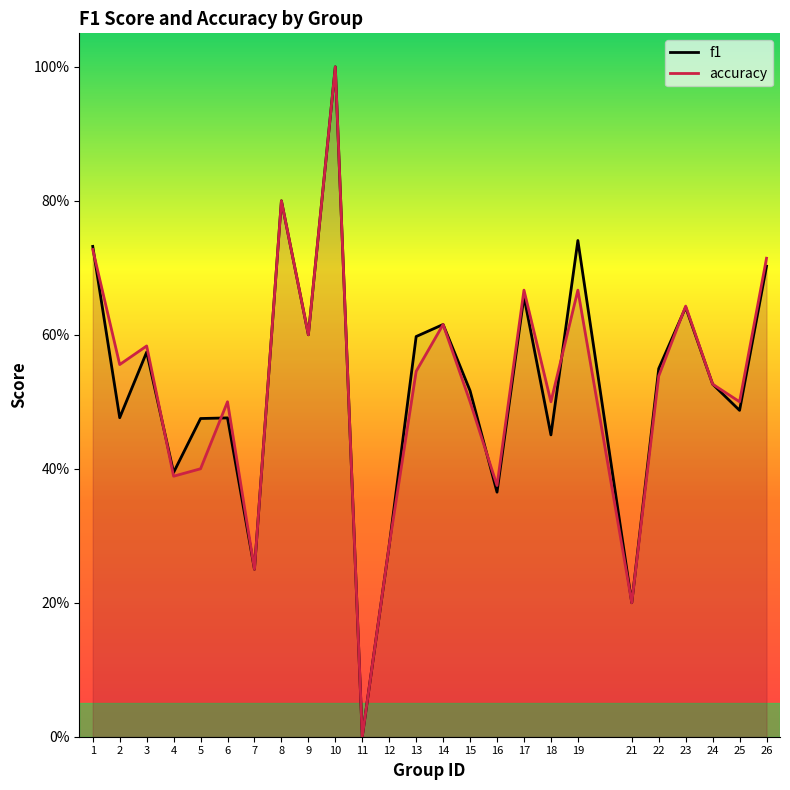

After their last crossing, which series has the higher values: f1 or accuracy?

accuracy